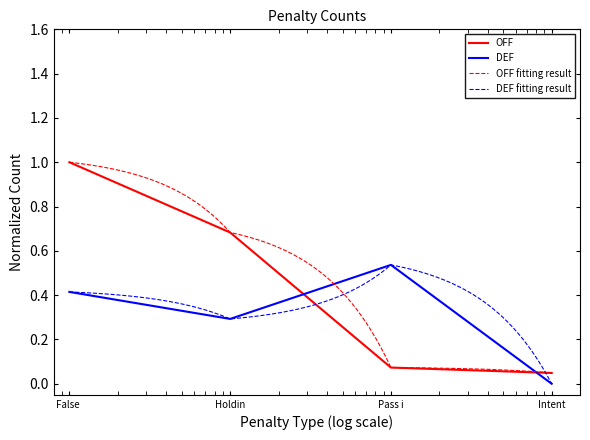

In DEF, how many points are lower than both neighbors (excluding endpoints)?

1